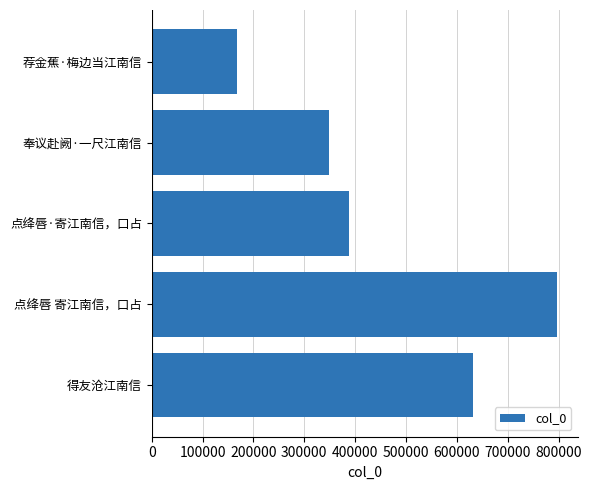

Does the chart contain any negative values?

No